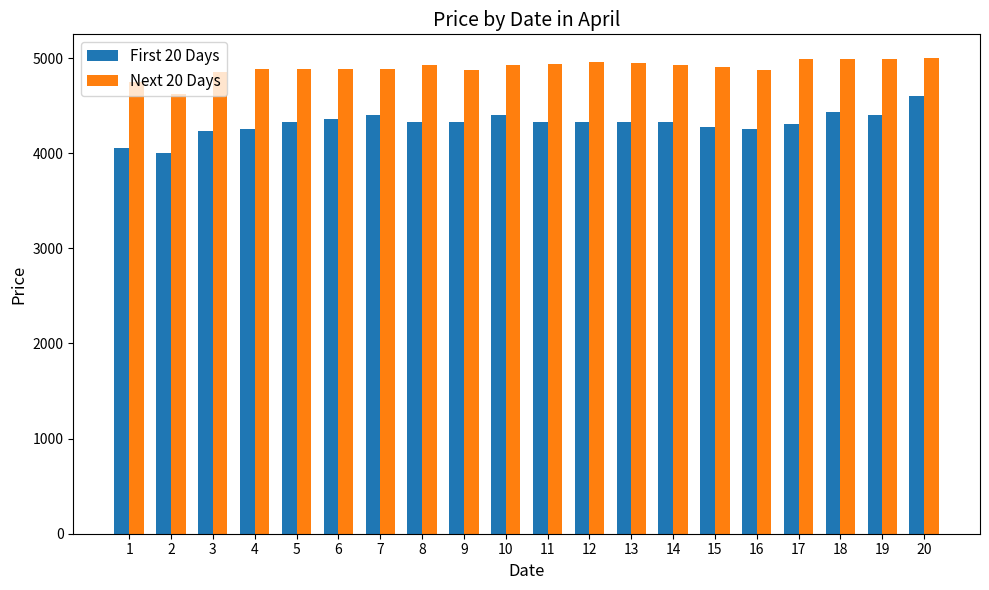

Which series has the largest total across all categories?

Next 20 Days